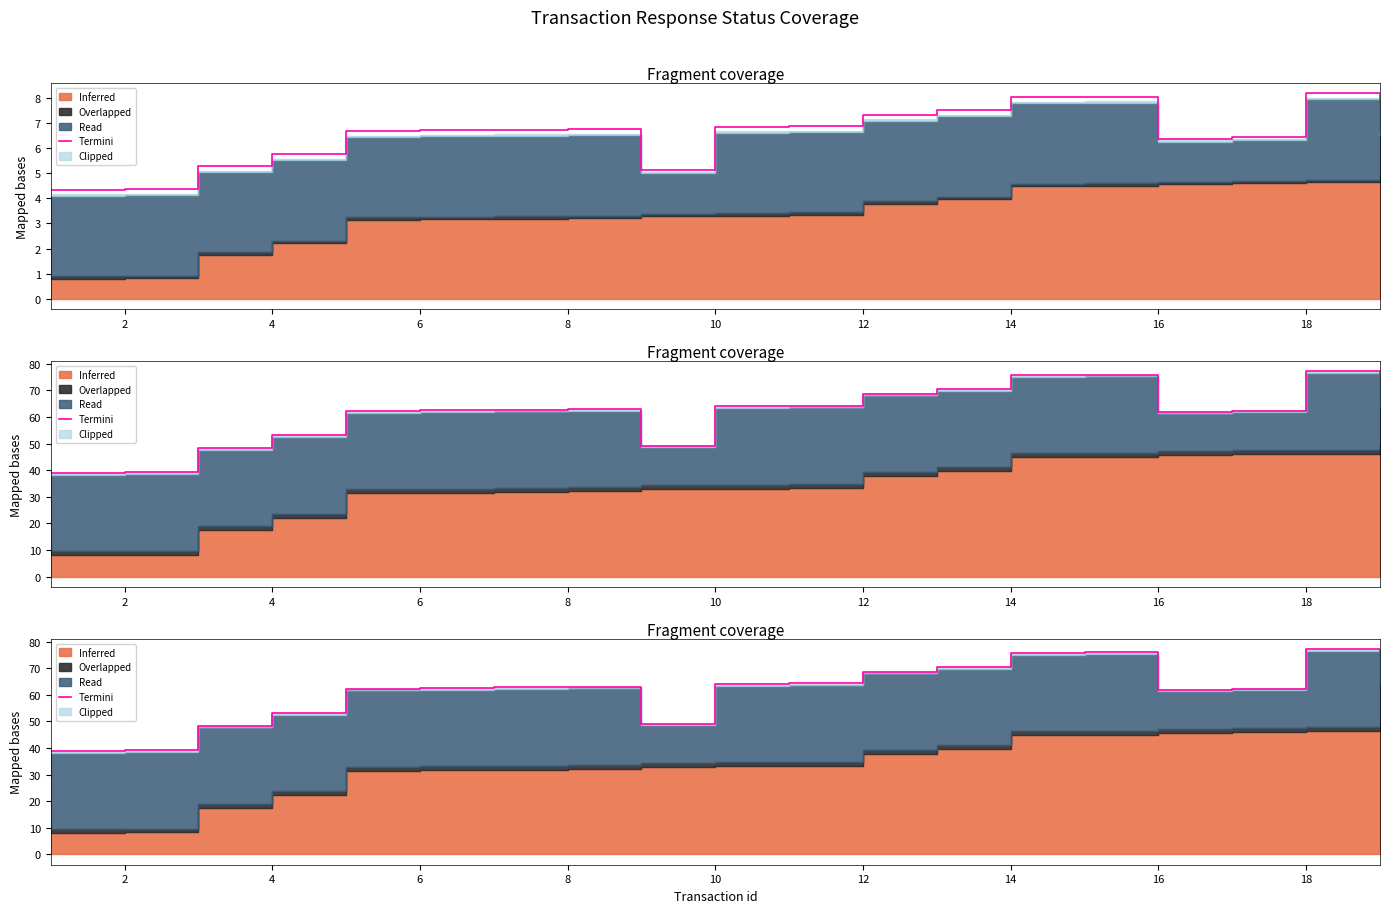

Where is the first local maximum?

8